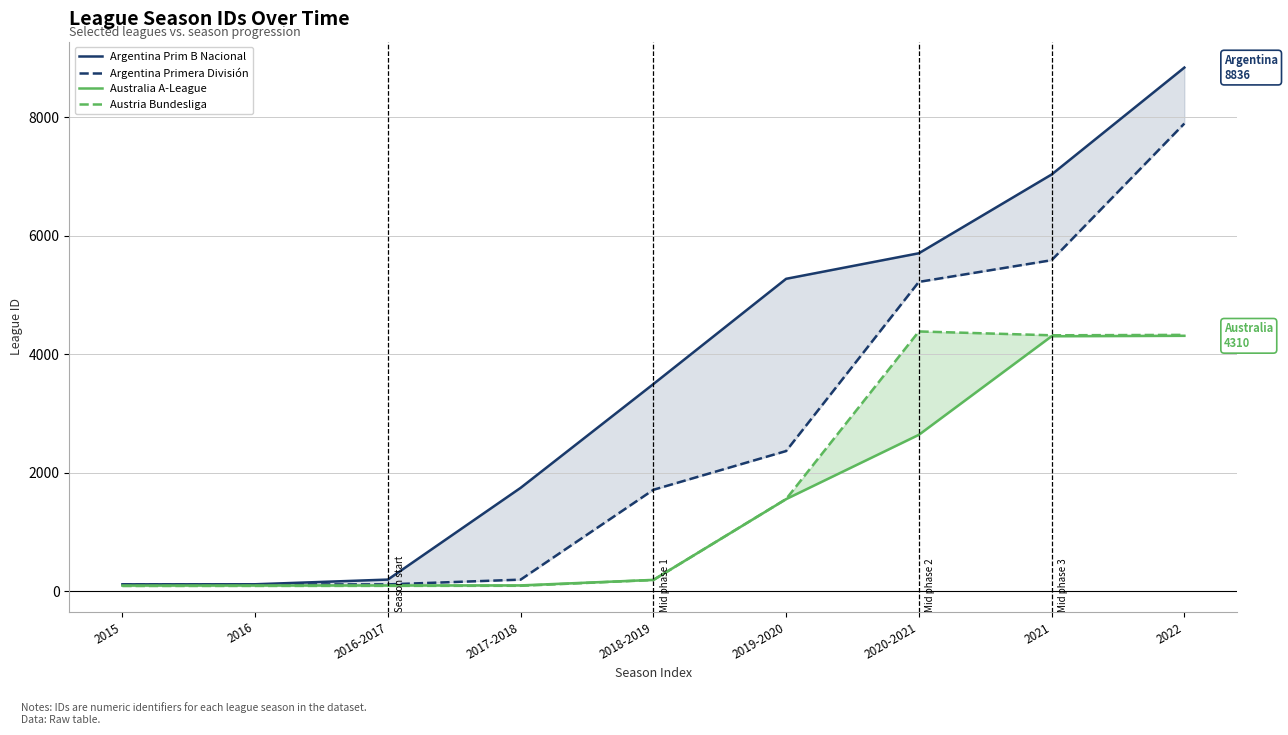

Rank the categories by Argentina Primera División value from lowest to highest.

2015, 2016, 2016-2017, 2017-2018, 2018-2019, 2019-2020, 2020-2021, 2021, 2022